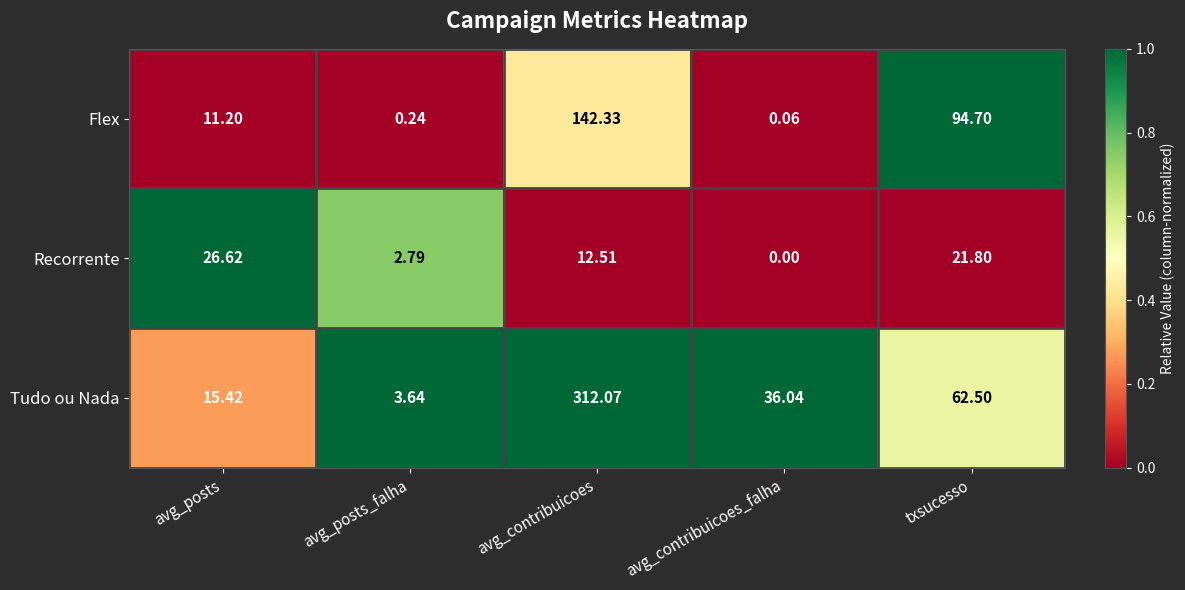

At txsucesso, list the series in order from smallest to largest.

Recorrente, Tudo ou Nada, Flex